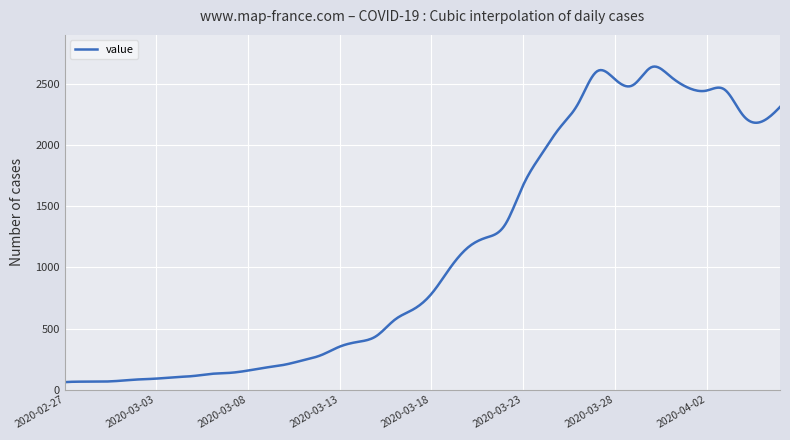

What is the smallest value displayed?

61.0